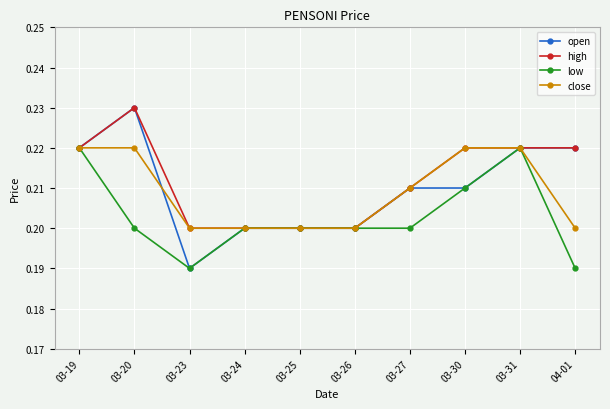

Where is open nearest to the value 0?

03-23